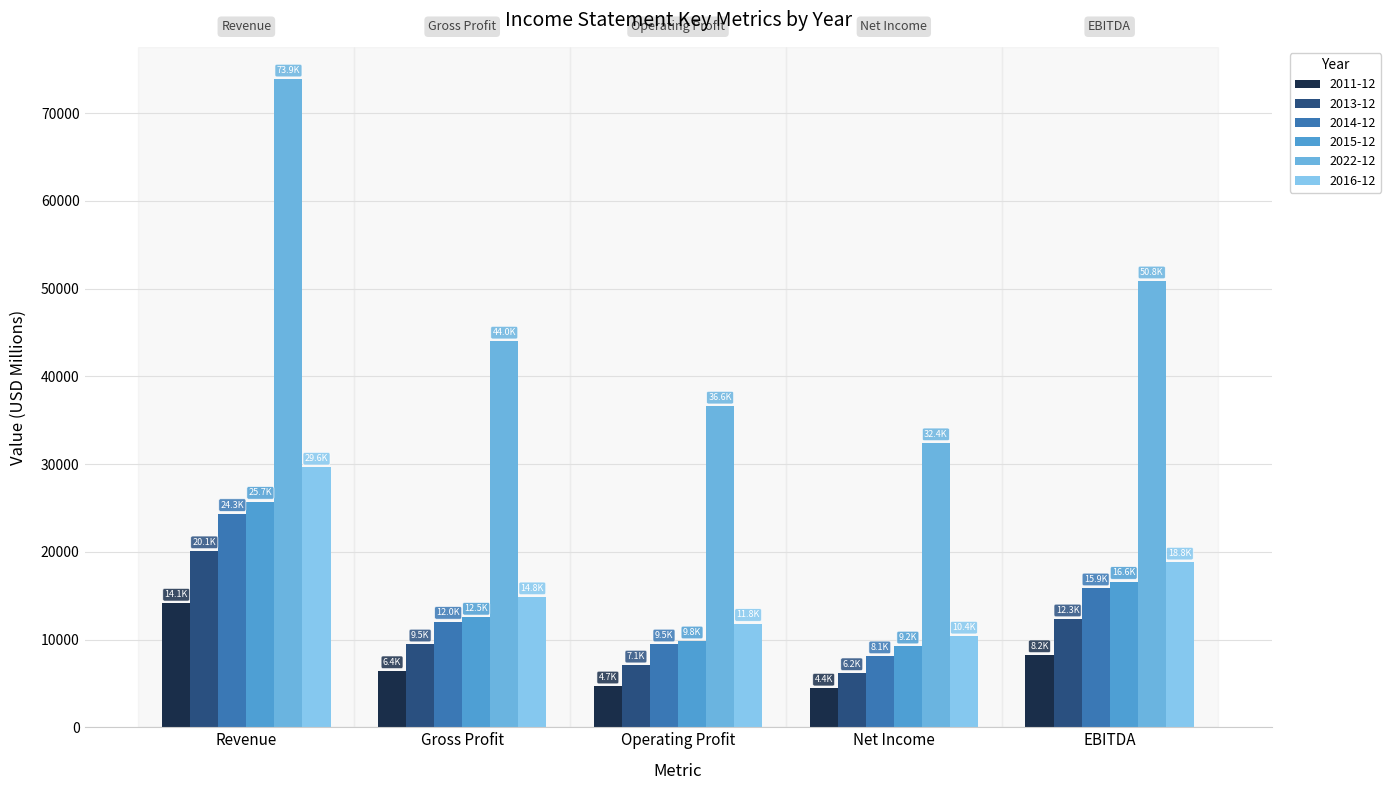

What is the difference between the maximum and minimum values in the 2013-12 series?

13895.7